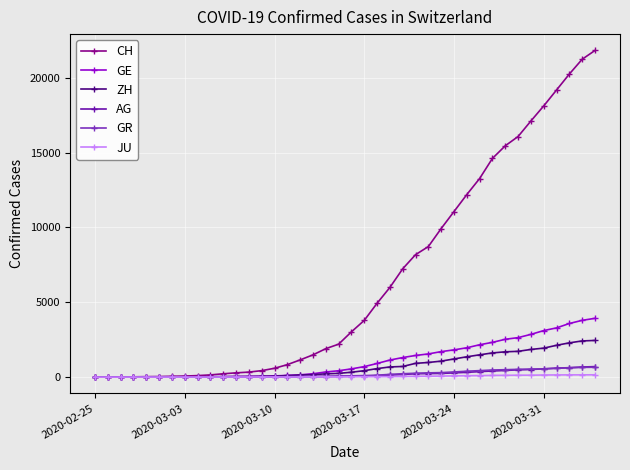

At how many categories does at least one series exceed 17617?

5